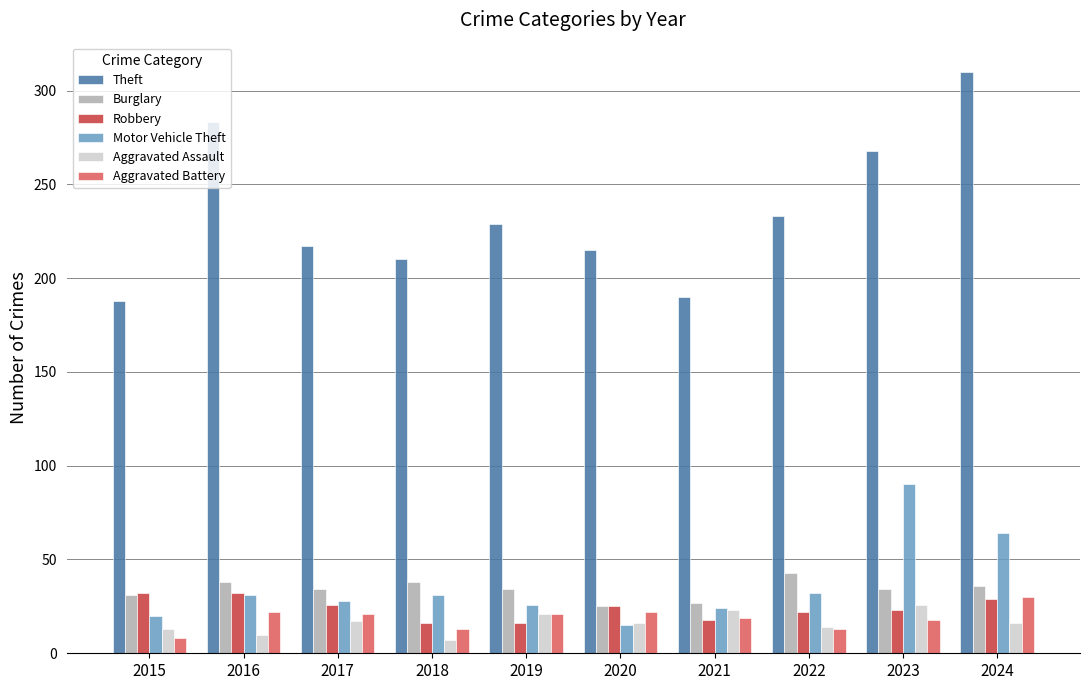

What is the highest value of the Aggravated Battery series?

30